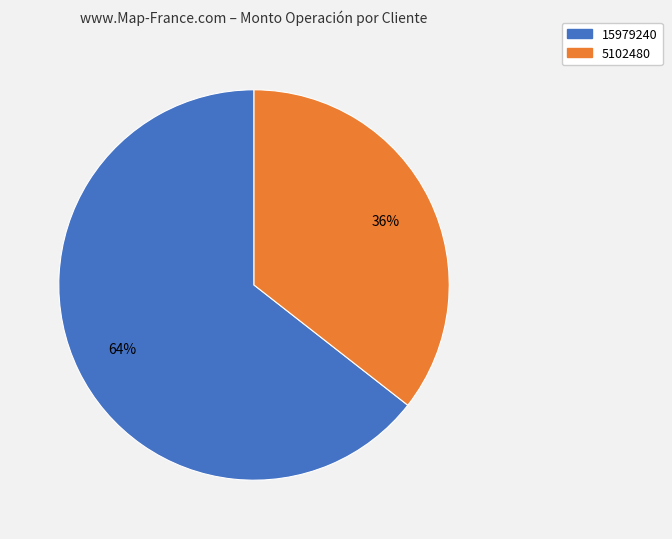

To the nearest percent, what portion does 15979240 represent?

64%